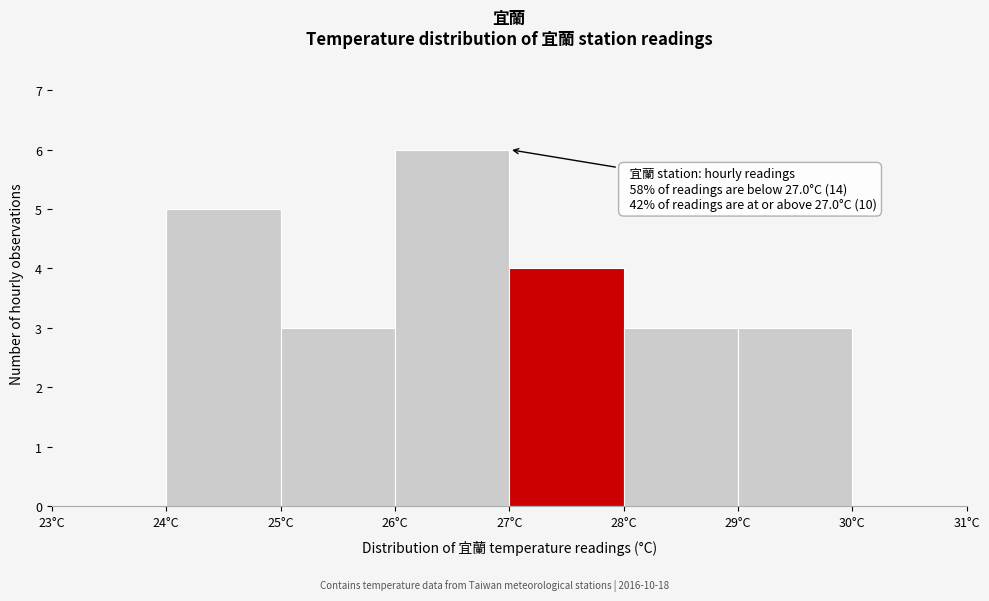

Which range on the x-axis has the tallest bar?

26 to 27